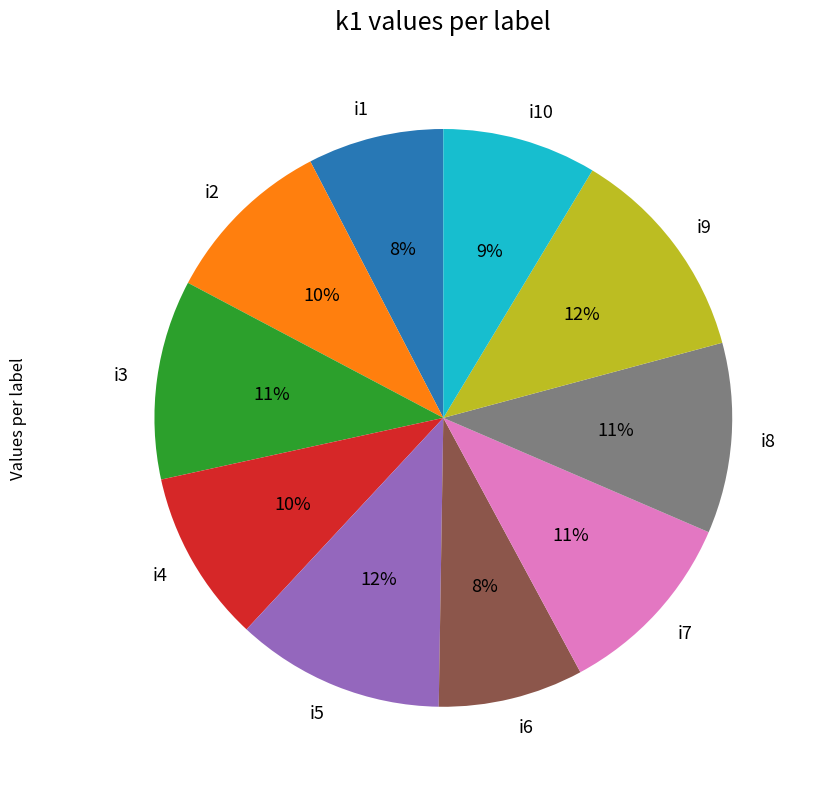

What percentage is the i7 slice, to the nearest percent?

11%